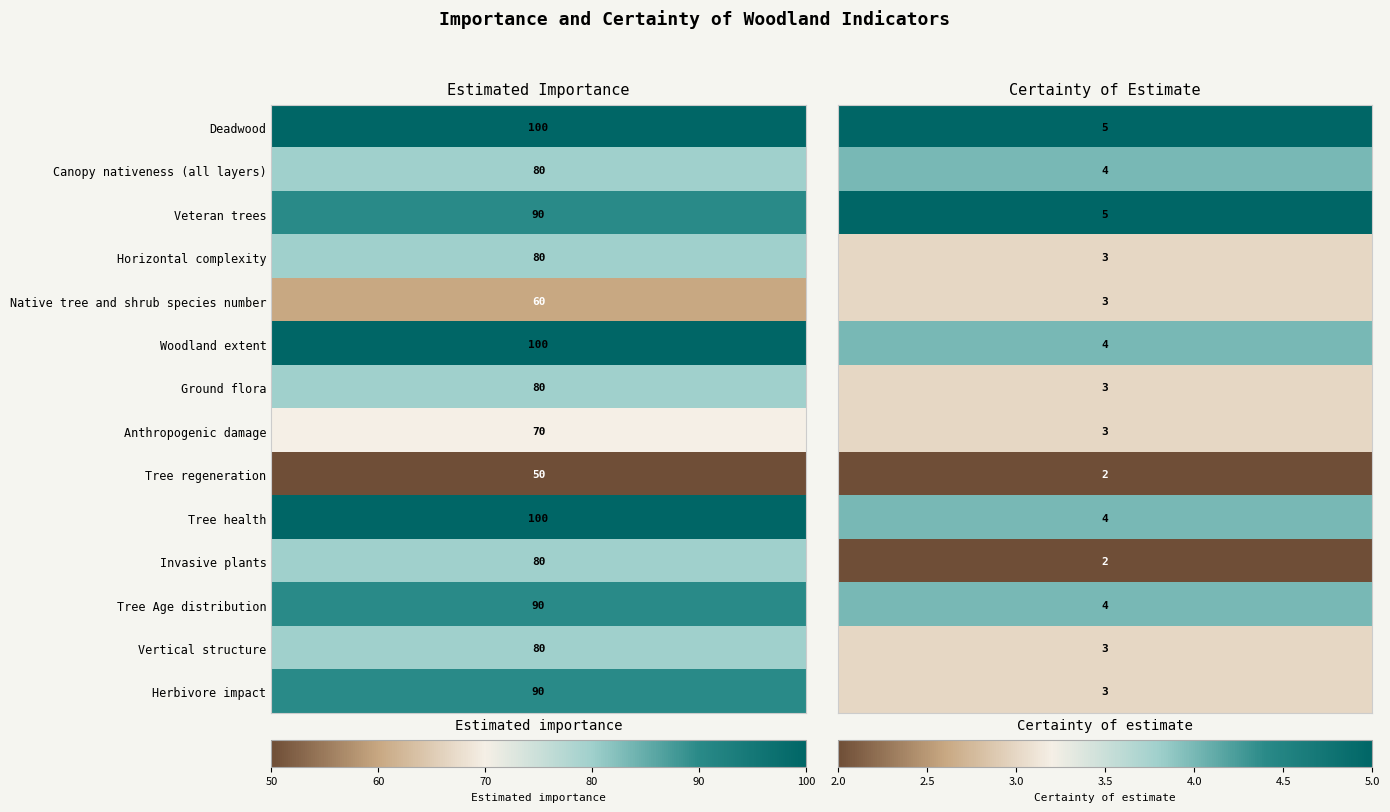

Which series has the largest total across all categories?

Deadwood